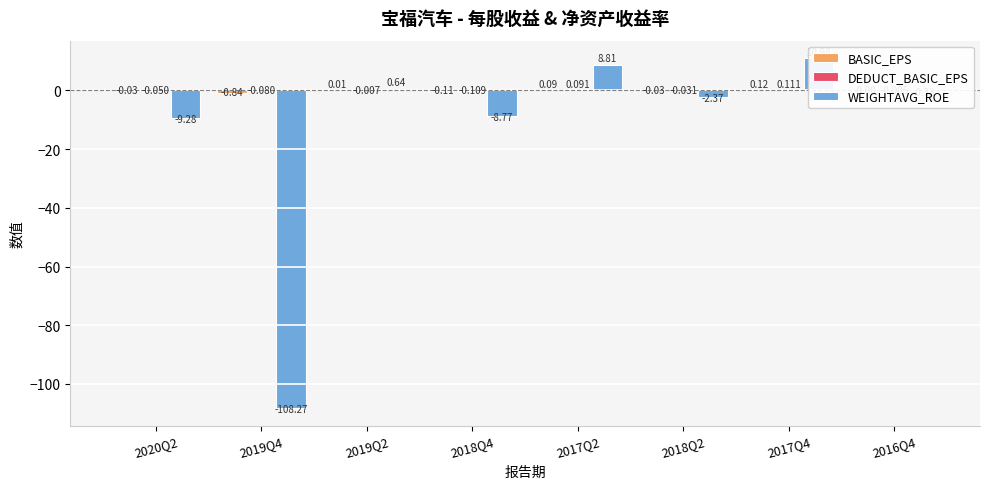

How many values in DEDUCT_BASIC_EPS are below zero?

6